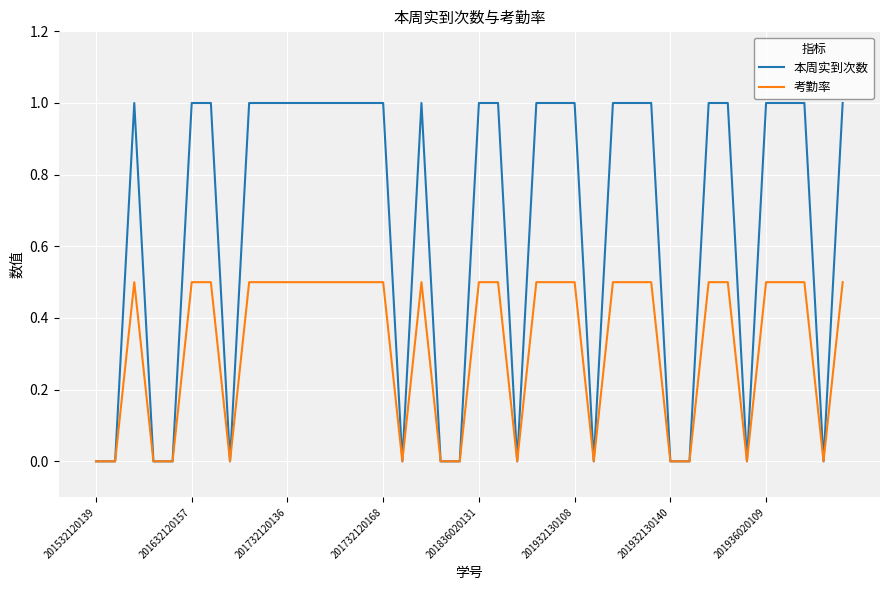

True or false: 本周实到次数 has more than 0 interior local peaks.

True